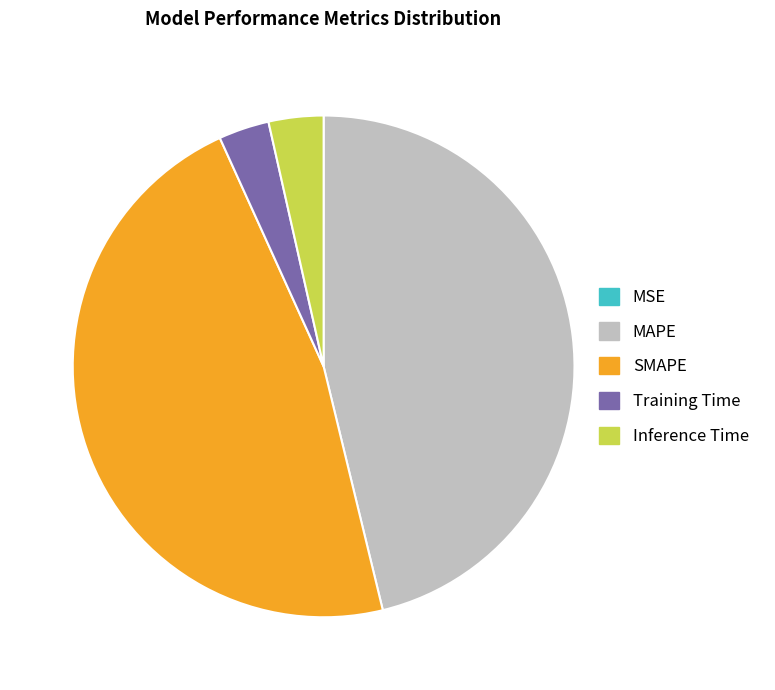

Approximately how many times larger is the value at Training Time compared to SMAPE?

0.1